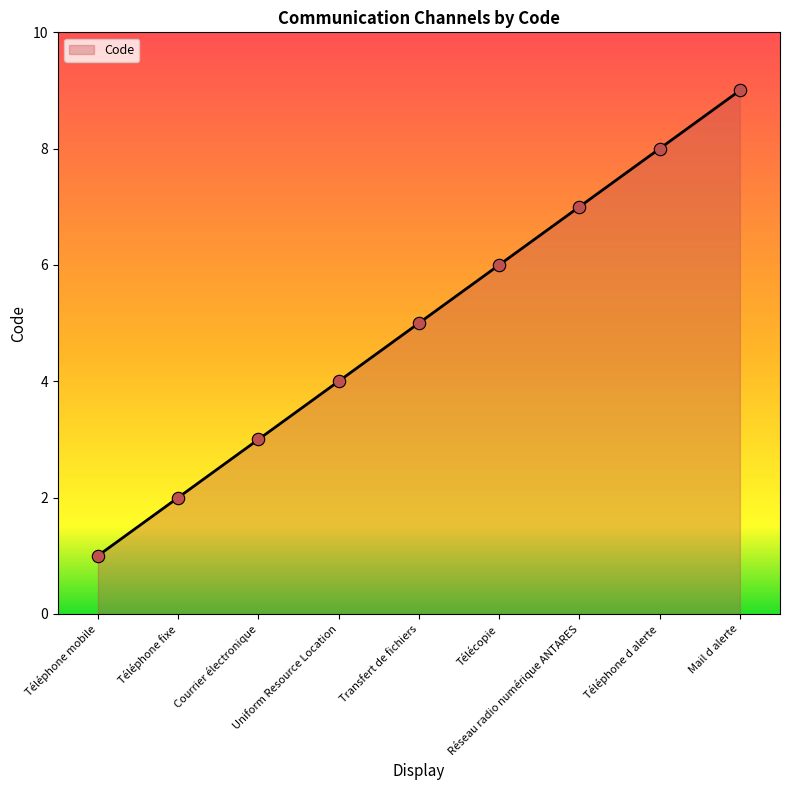

What is the change in value from Téléphone mobile to Téléphone fixe?

+1